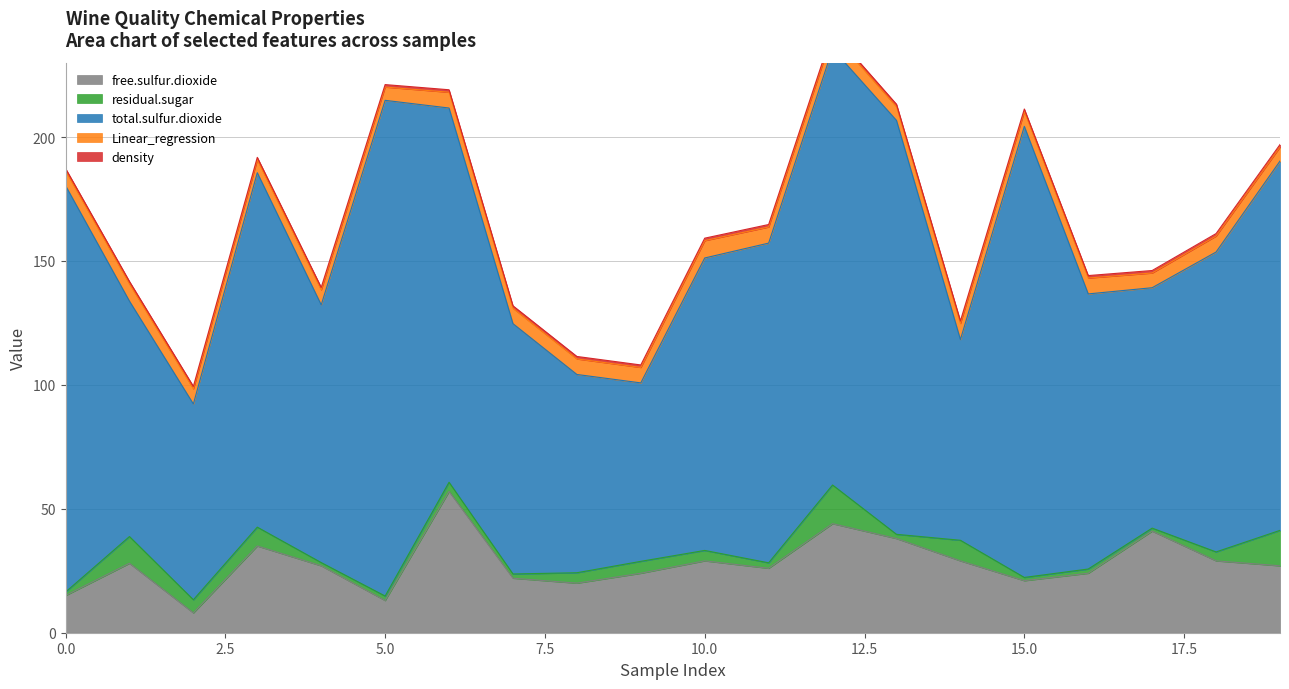

True or false: density and Linear_regression intersect in this chart.

False